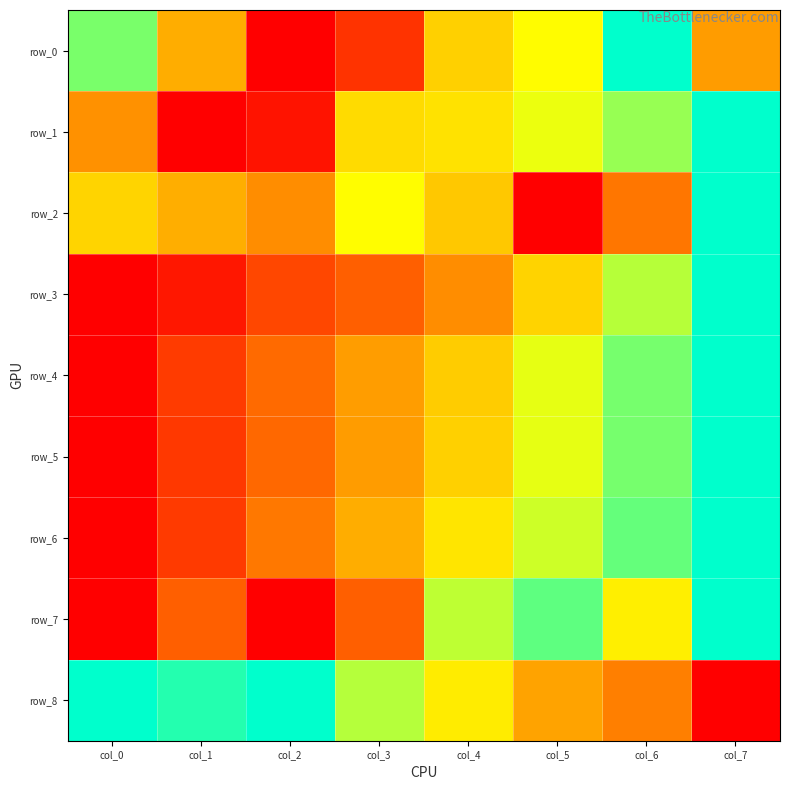

What is the highest value of the row_0 series?

1.0